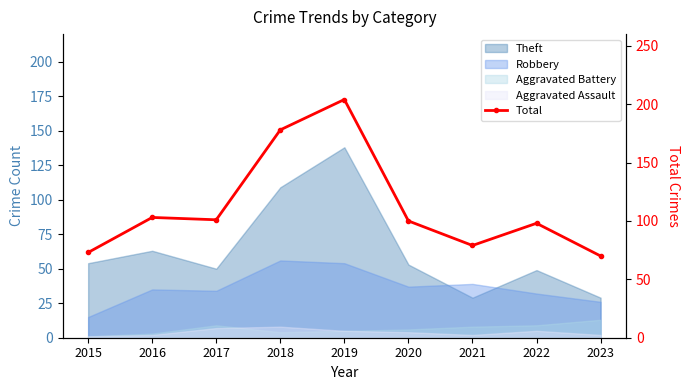

Reading right to left, transcribe all the data shown in this chart.

70	98	79	100	204	178	101	103	73